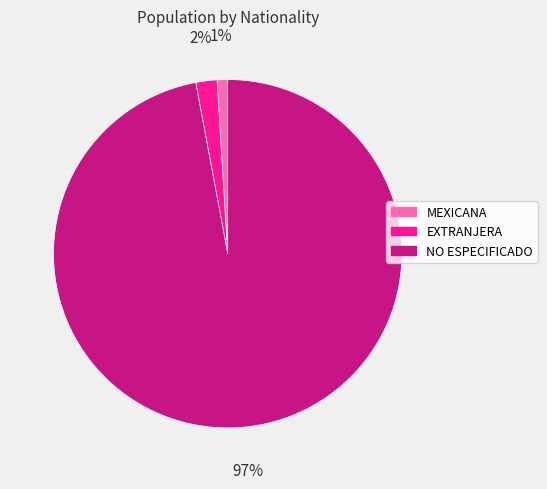

To the nearest percent, what percentage of the pie is NO ESPECIFICADO?

97%